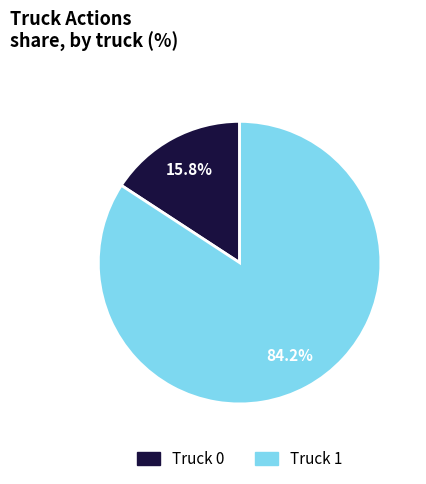

Which slice represents more than half of the pie?

Truck 1